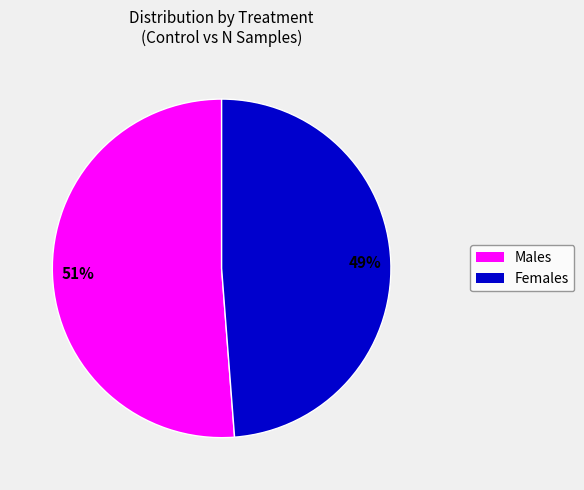

Does any single category account for the majority?

Yes